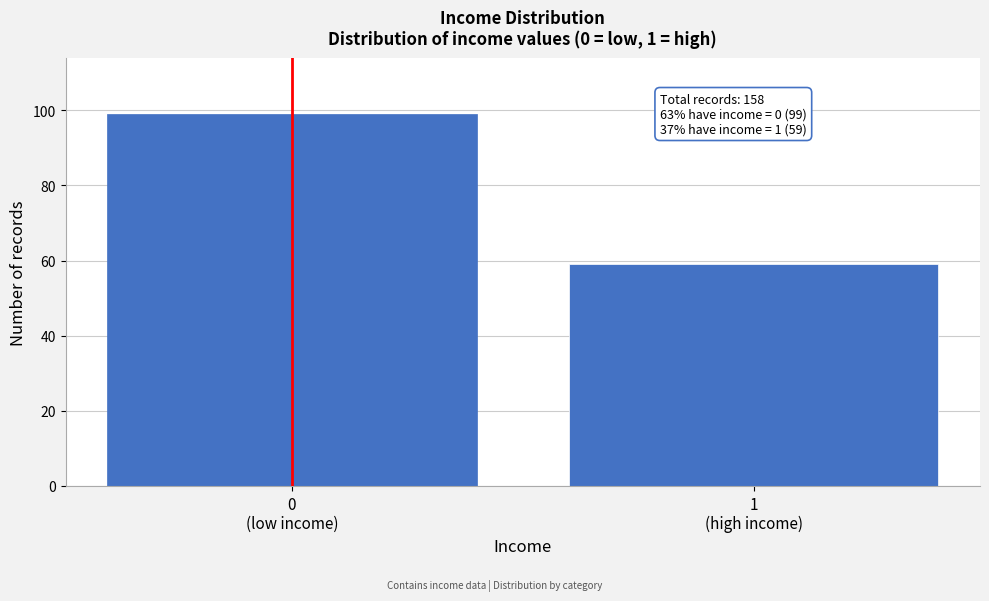

Reading left to right, list all the values displayed in this chart.

99	59